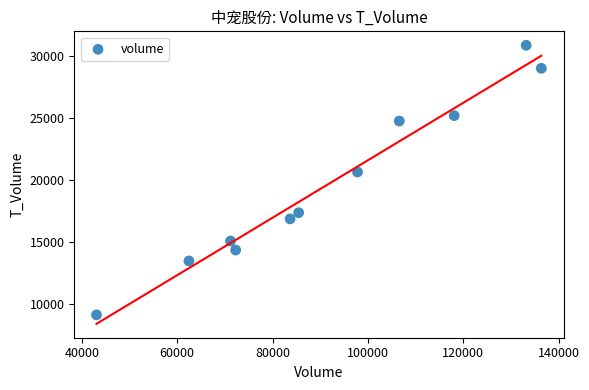

What is the range of Y values (max minus min)?

21724